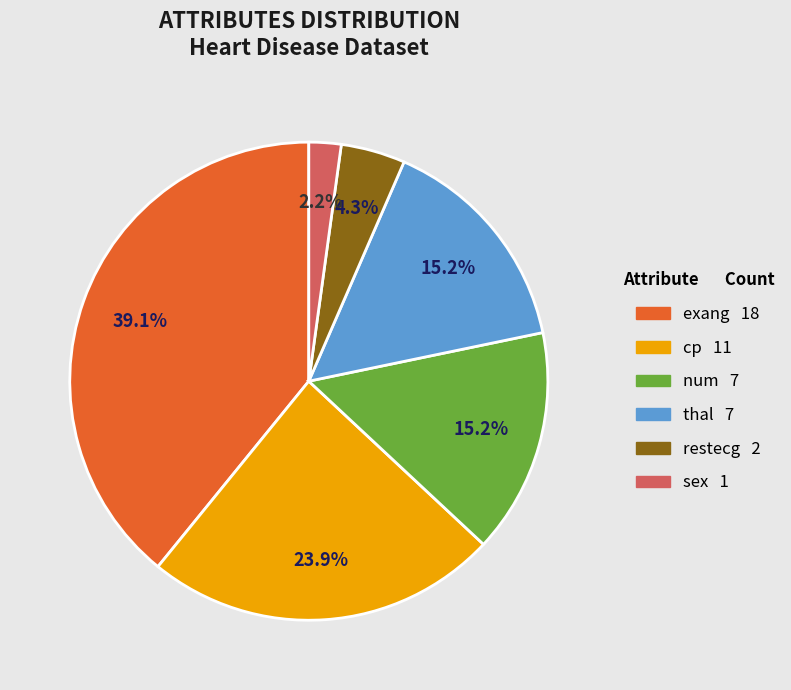

Is there any slice that represents more than half of the pie?

No